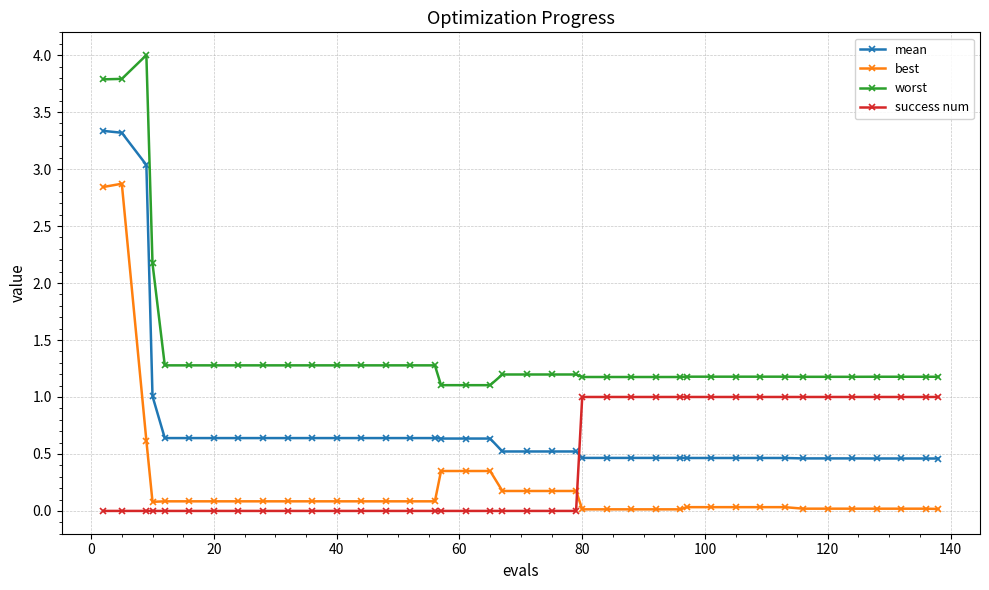

True or false: mean and best intersect in this chart.

False